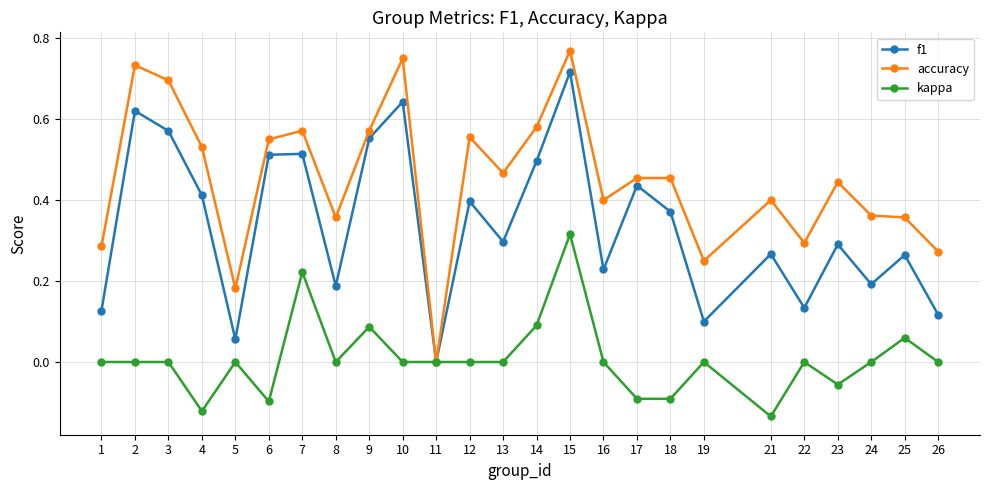

Where is f1 nearest to the value 0?

11